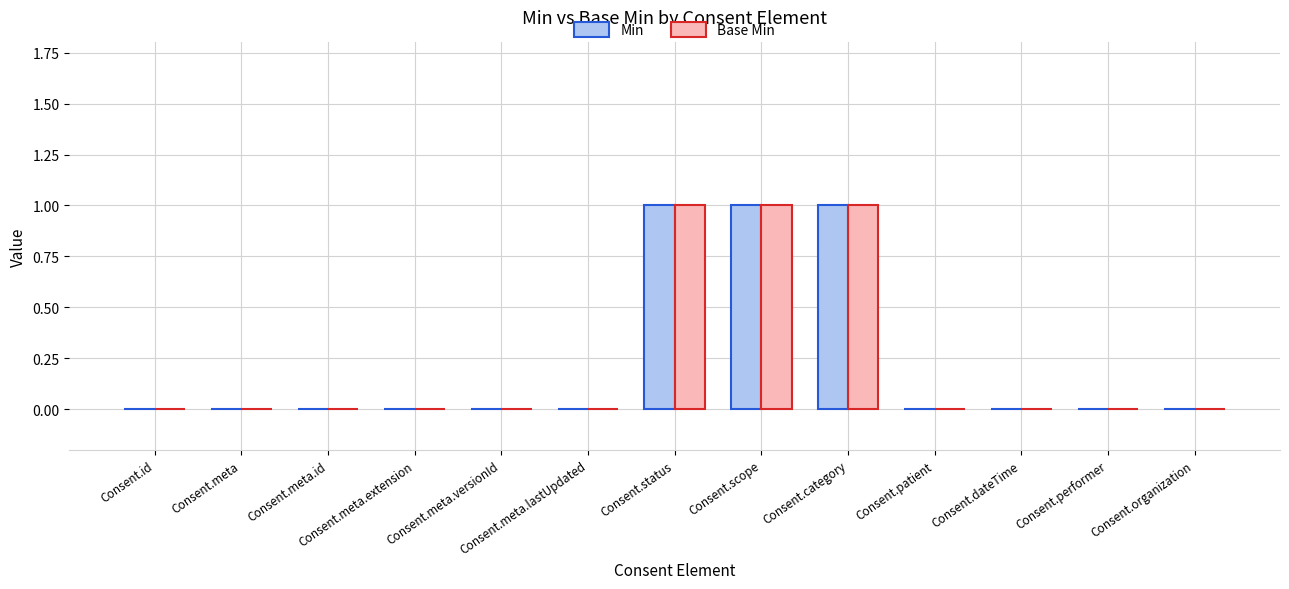

What is the sum of the Base Min values at Consent.meta.id and Consent.category?

1